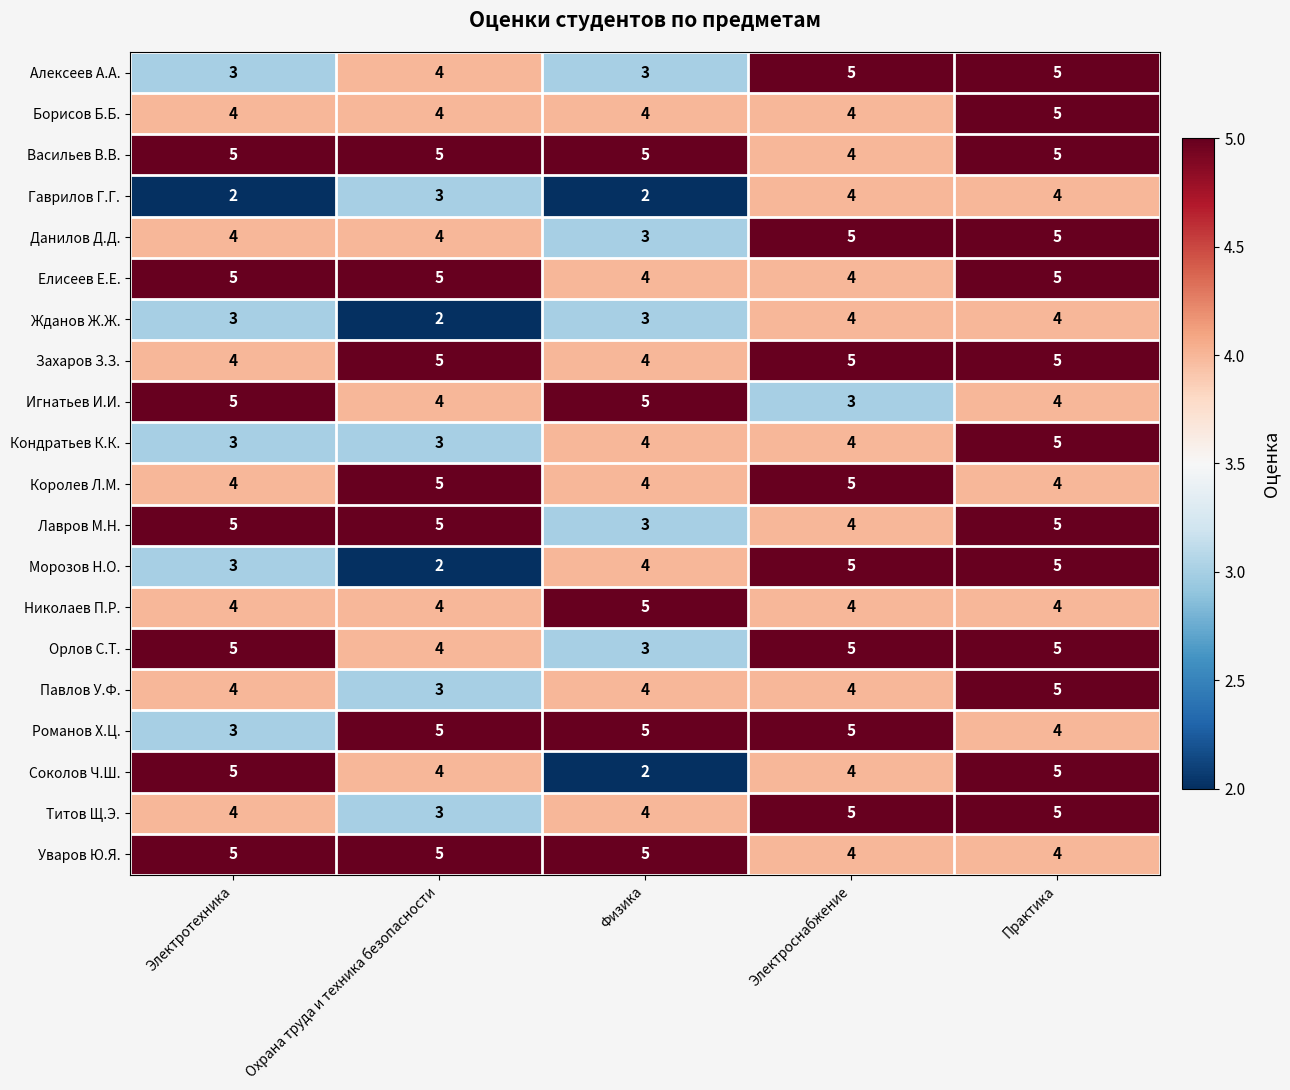

What is the minimum value for Уваров Ю.Я.?

4